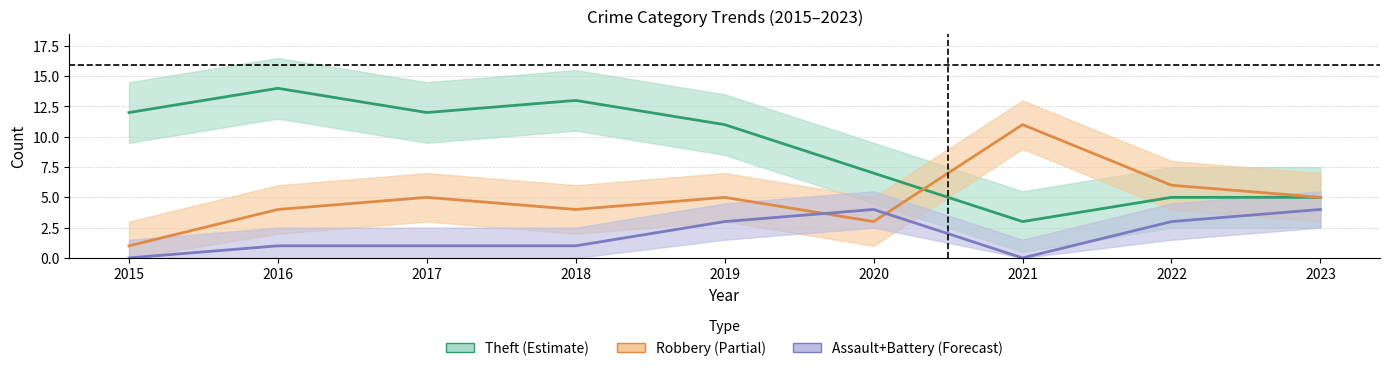

Which series has the largest total across all categories?

Theft (Estimate)